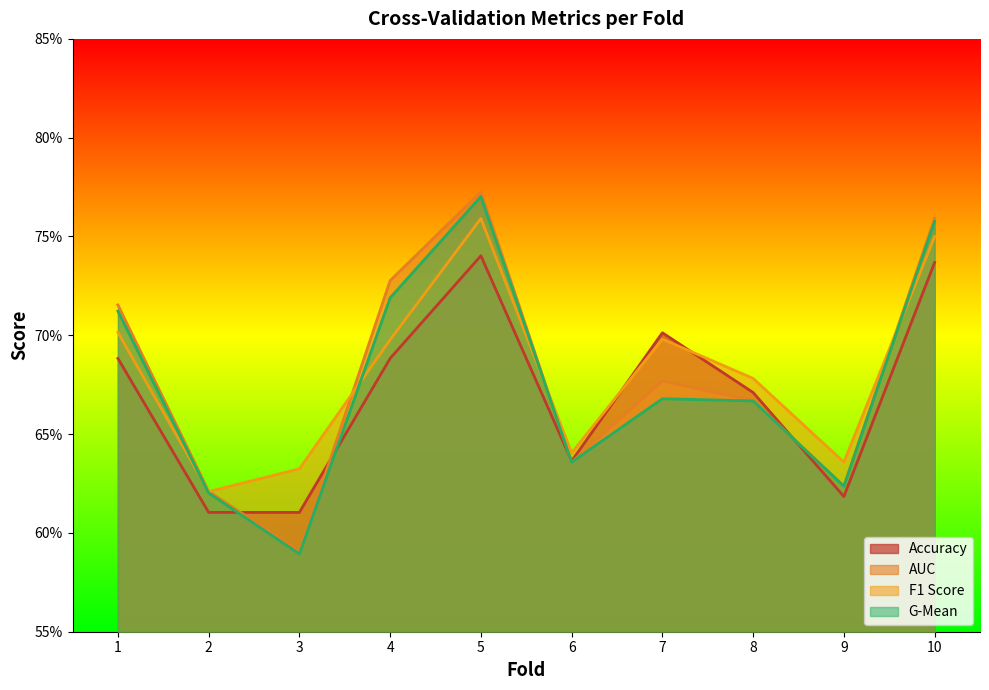

Does the chart have visible grid lines?

No